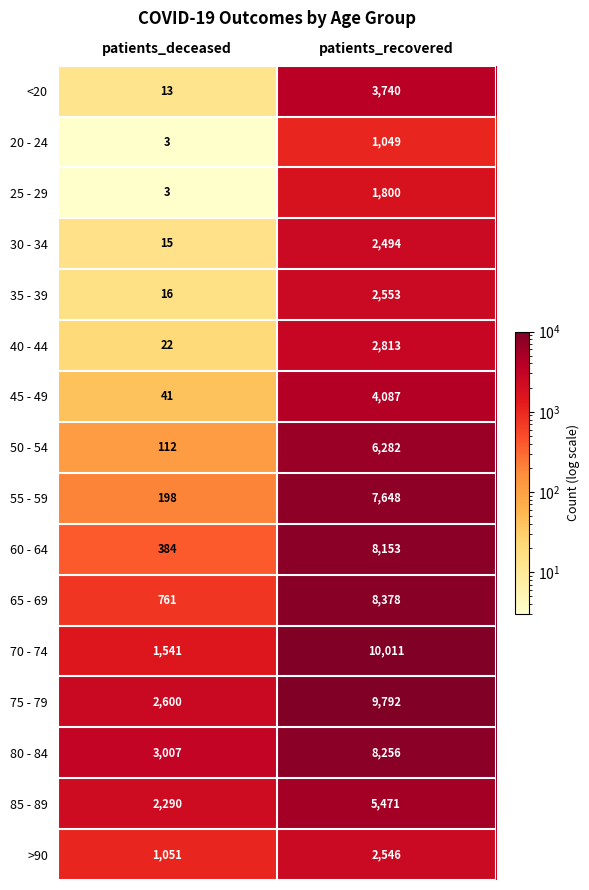

Rank the series by their maximum value, from highest to lowest.

70 - 74, 75 - 79, 65 - 69, 80 - 84, 60 - 64, 55 - 59, 50 - 54, 85 - 89, 45 - 49, <20, 40 - 44, 35 - 39, >90, 30 - 34, 25 - 29, 20 - 24